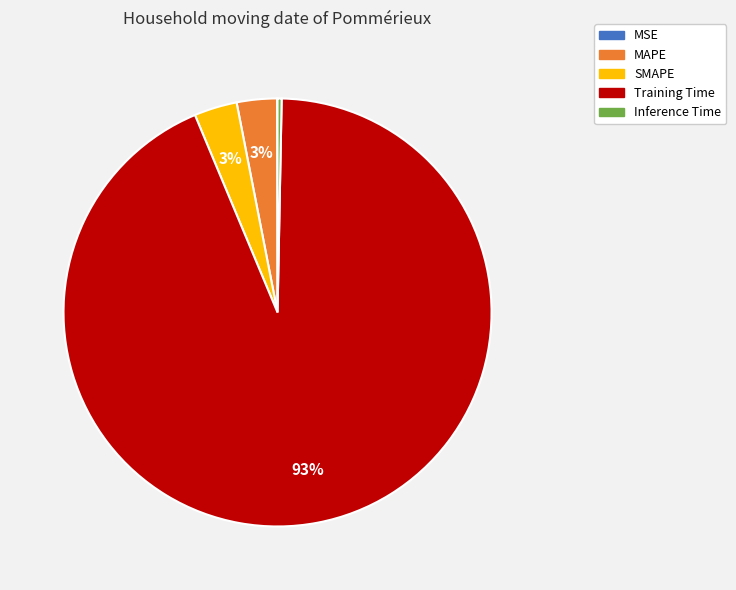

Combined, do SMAPE and Training Time account for over 50%?

Yes